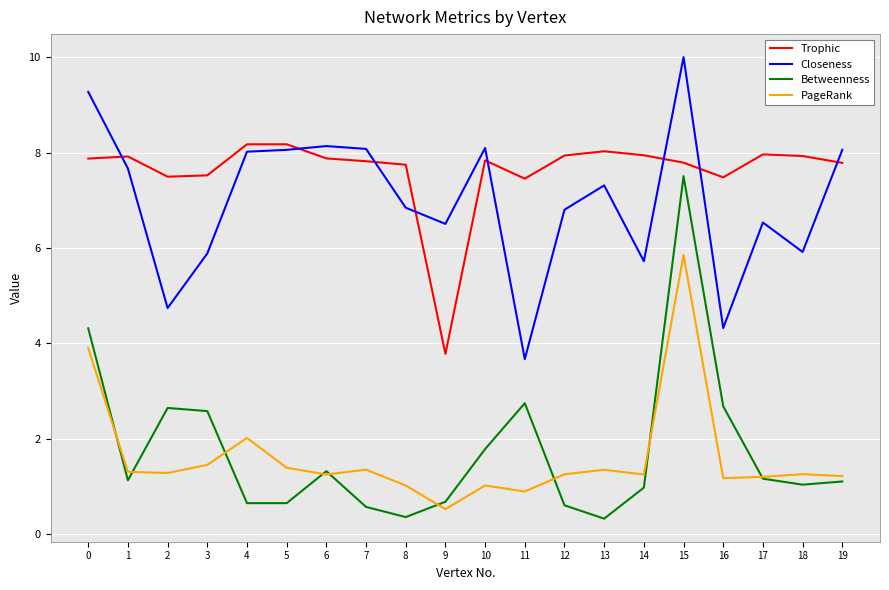

What is the minimum value for Closeness?

3.7